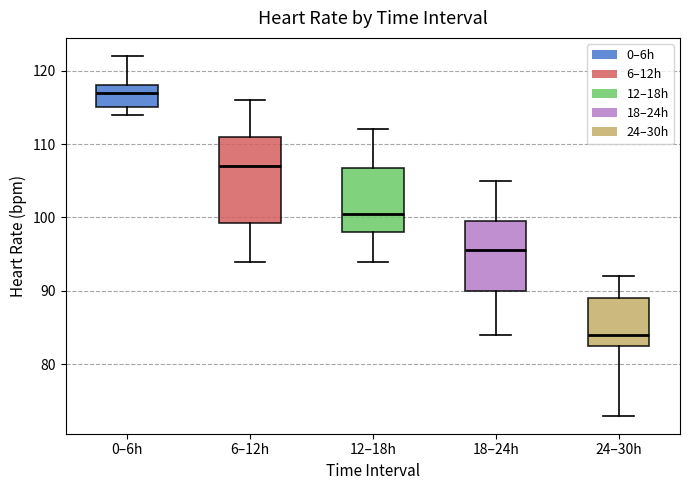

Which box has the lowest median line?

24–30h